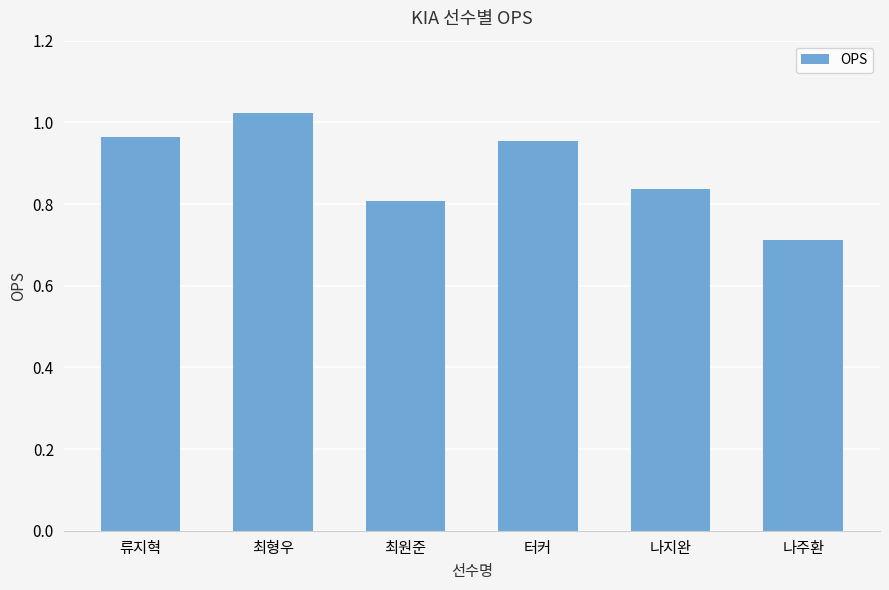

Which label corresponds to the largest value in the chart?

최형우